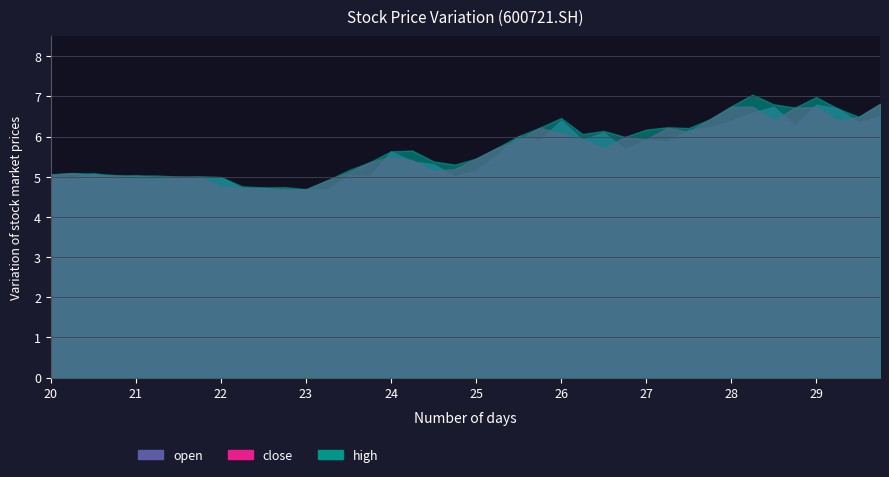

List the series in order of their peak value, lowest first.

open, close, high